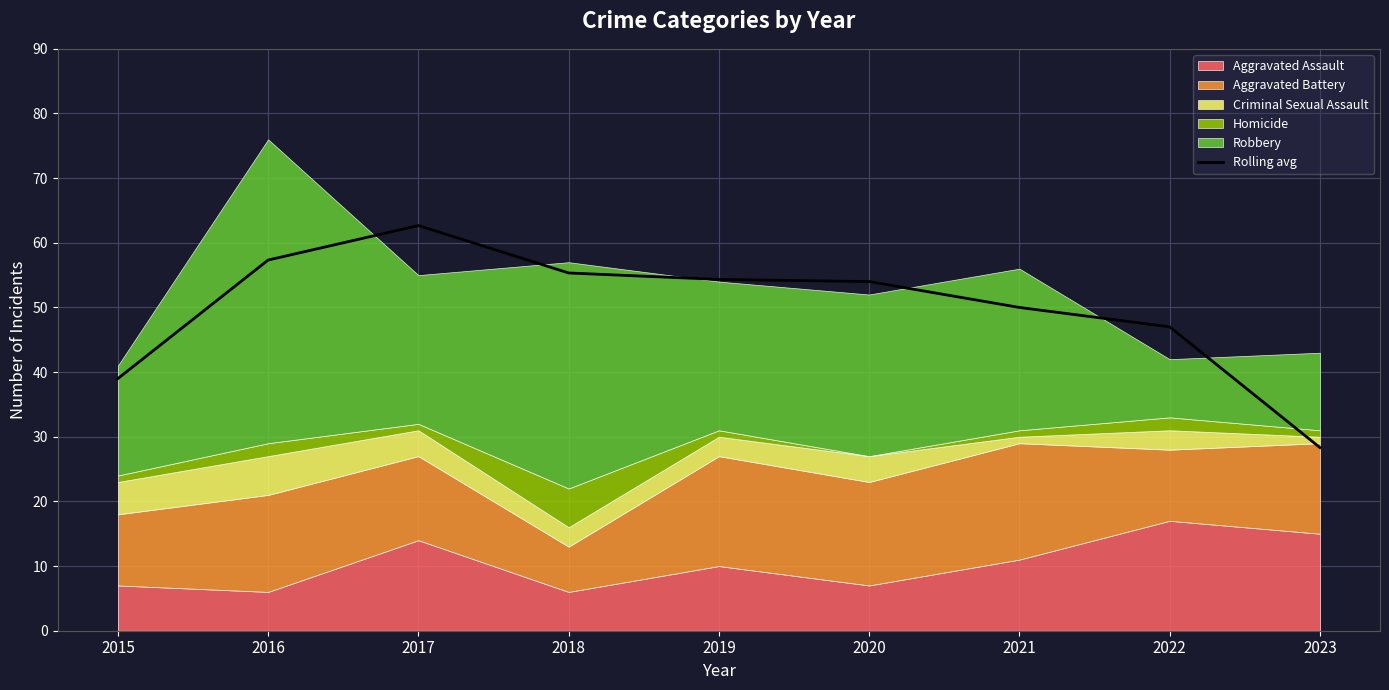

Where does the data first go above 53?

2016